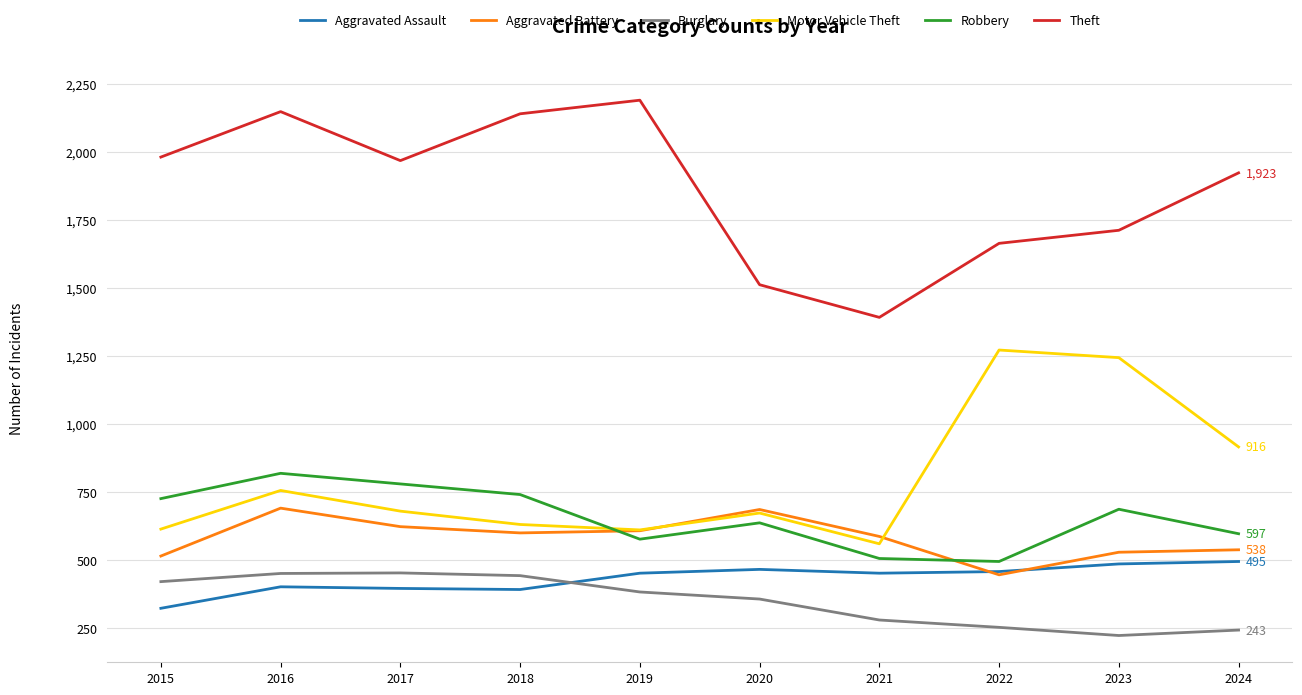

What is the maximum value shown in the chart?

2190